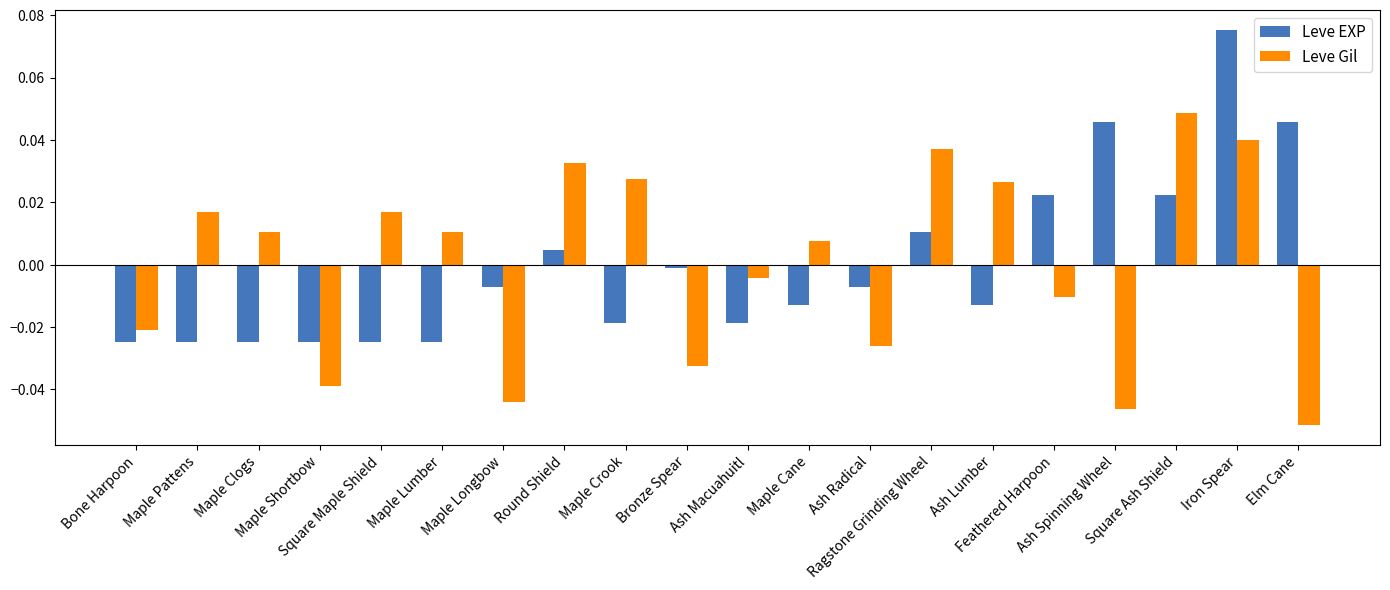

How many bars are there in each group?

2